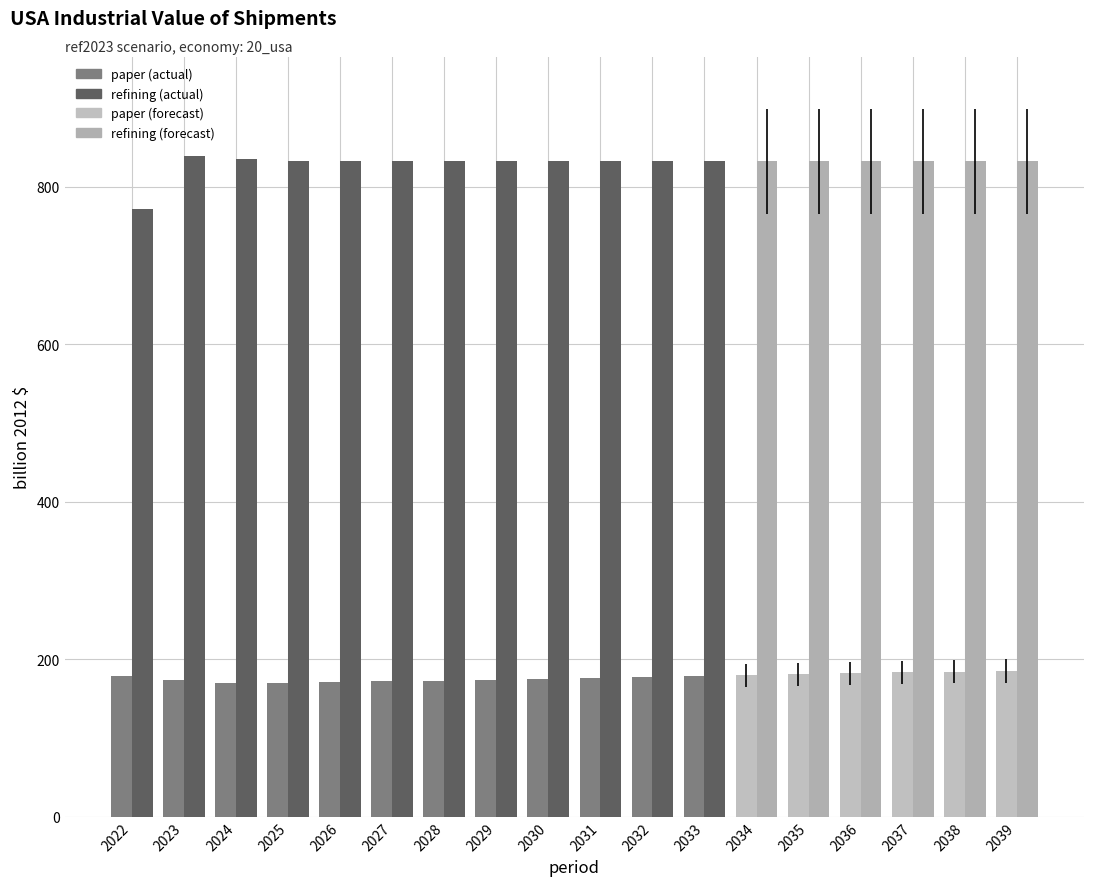

Does the chart contain stacked bars?

No